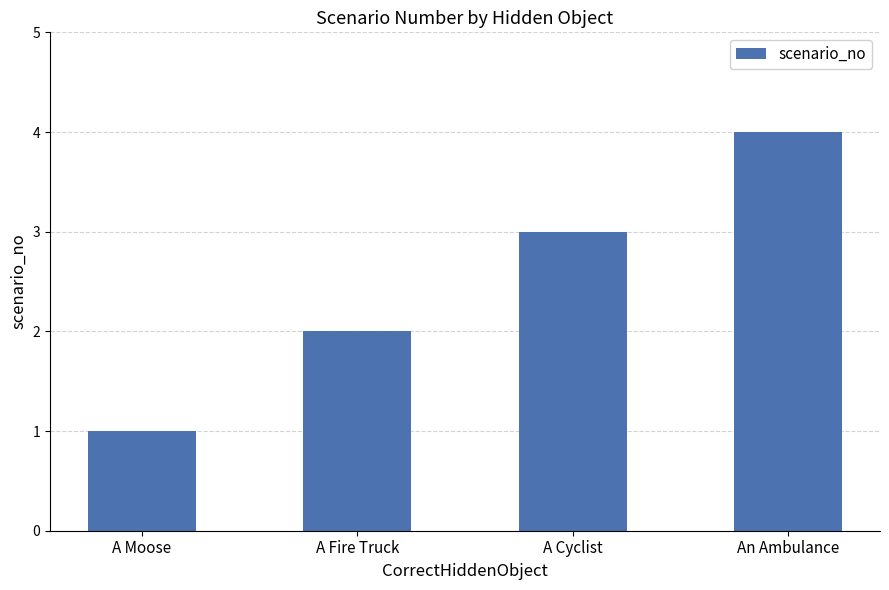

Rank the categories by value from highest to lowest.

An Ambulance, A Cyclist, A Fire Truck, A Moose